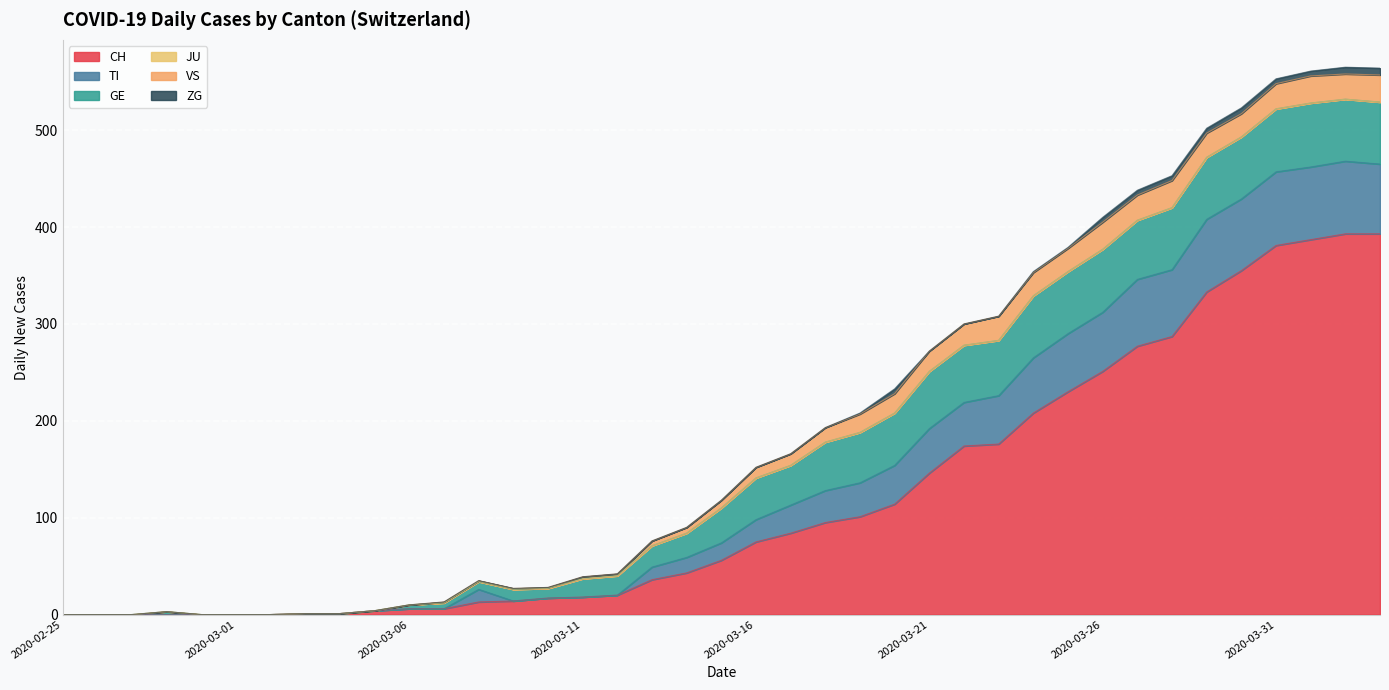

Between 2020-03-01 and 2020-03-27, which series saw the biggest shift?

CH